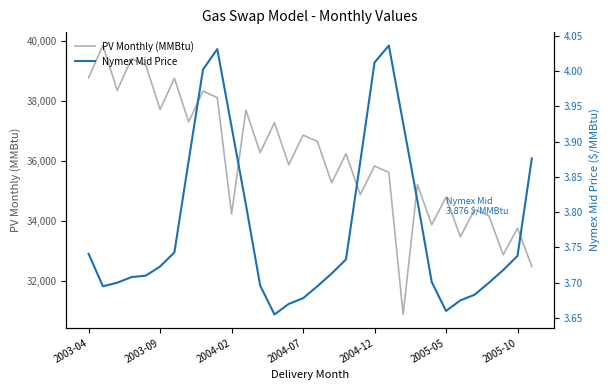

The value of PV Monthly (MMBtu) at 2004-12 is 56397.3. True or false?

False